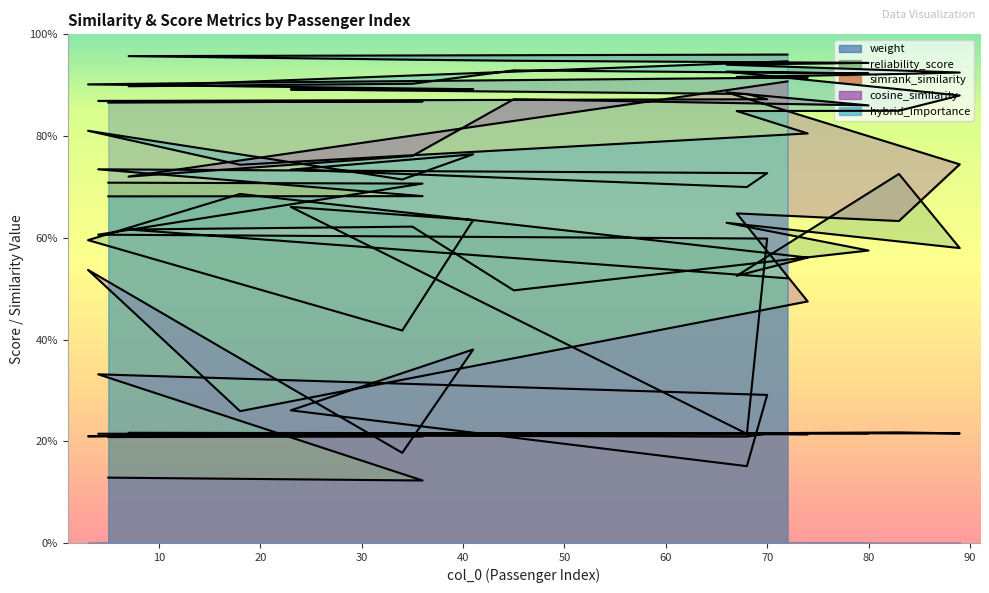

What is the total value across all series at 74?

3.0